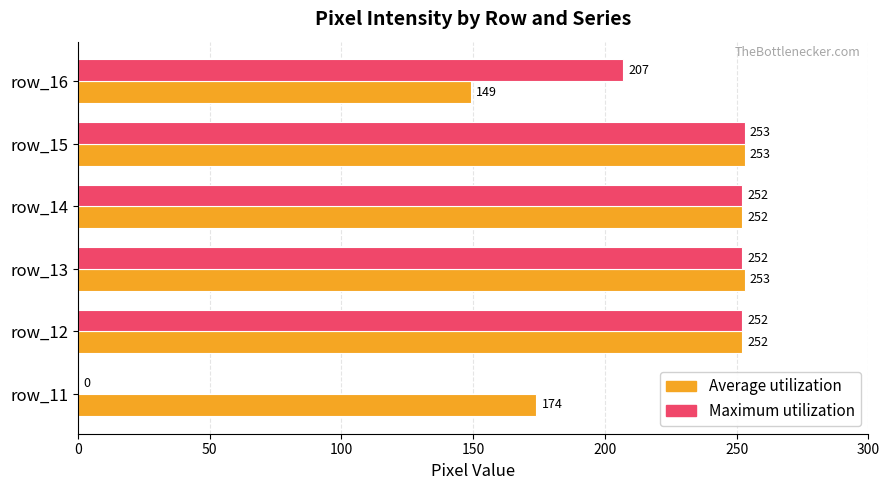

What are all the series names shown in the legend?

Average utilization, Maximum utilization